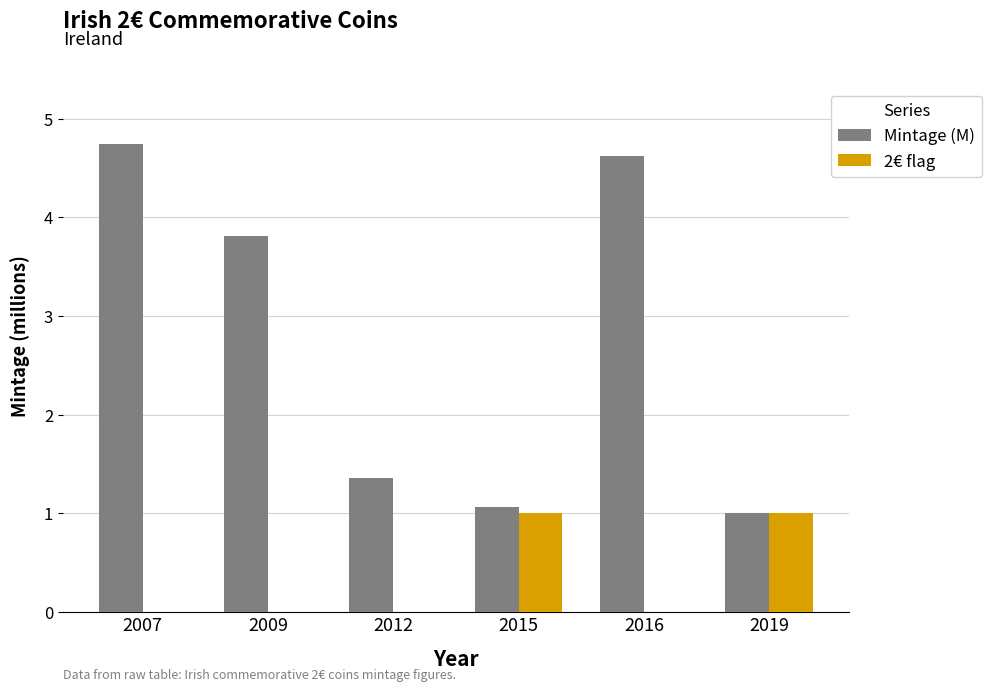

Between 2016 and 2019, which series saw the biggest shift?

Mintage (M)